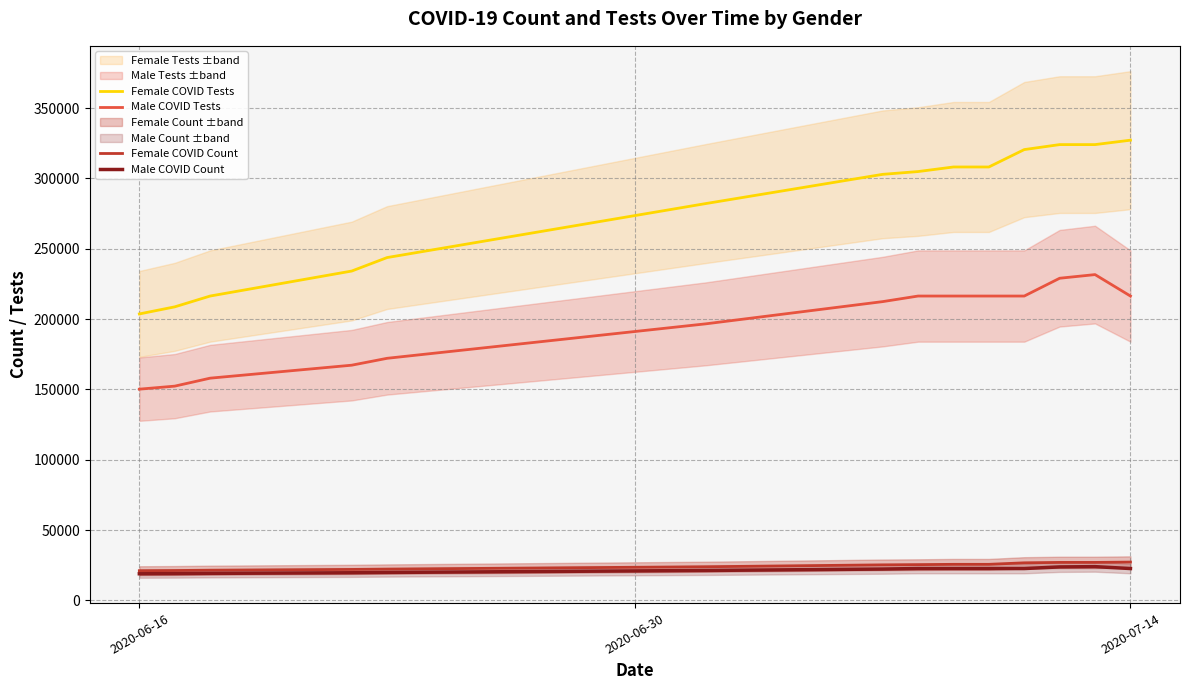

True or false: Male COVID Count and Female COVID Count cross at least once.

False